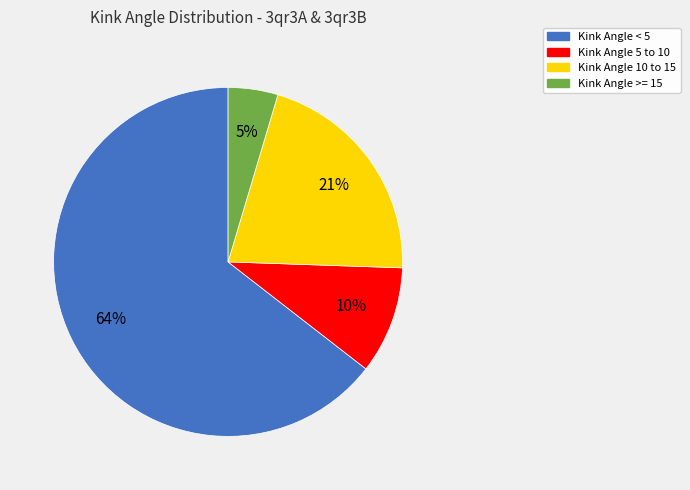

To the nearest percent, what is the average slice percentage?

25%